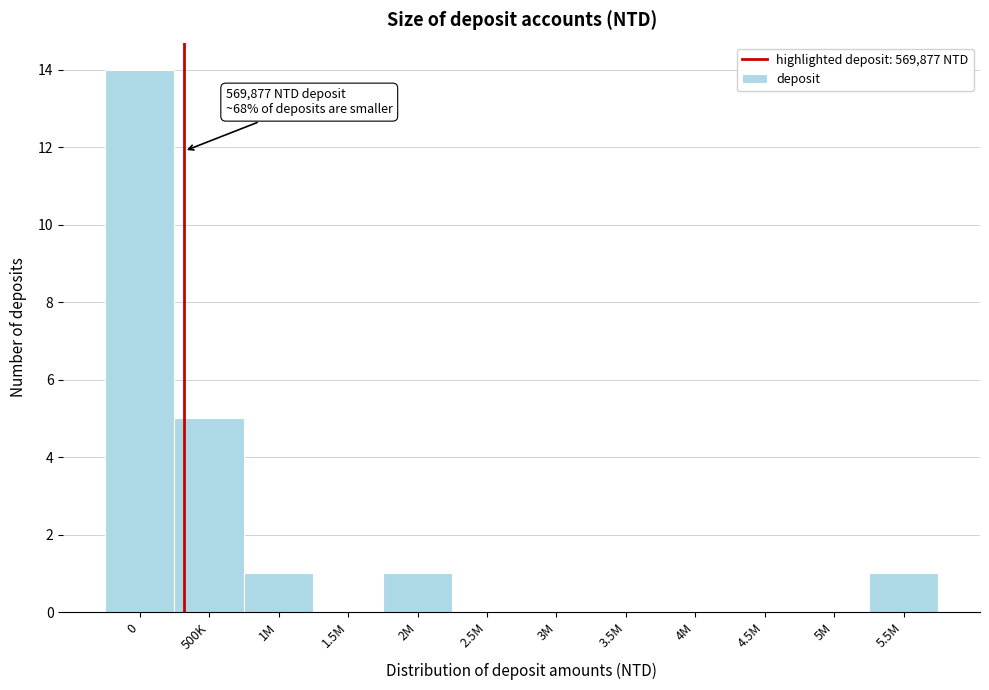

Reading left to right, transcribe all the data shown in this chart.

0=14	500K=5	1M=1	1.5M=0	2M=1	2.5M=0	3M=0	3.5M=0	4M=0	4.5M=0	5M=0	5.5M=1